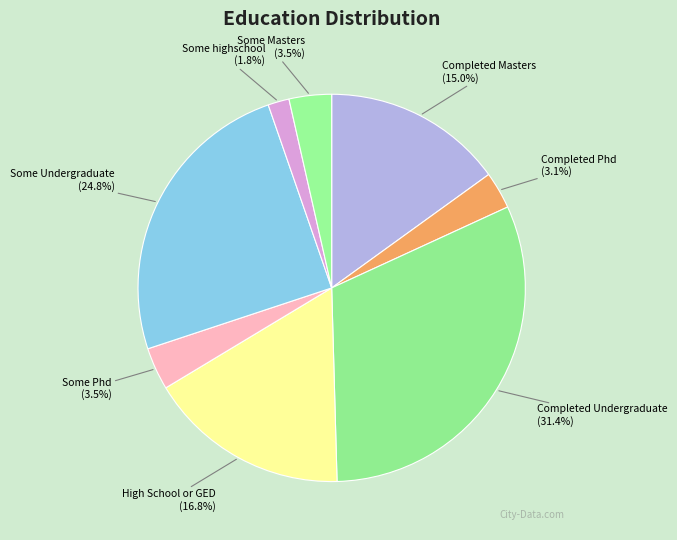

The Completed Phd slice represents 3% of the pie. True or false?

True